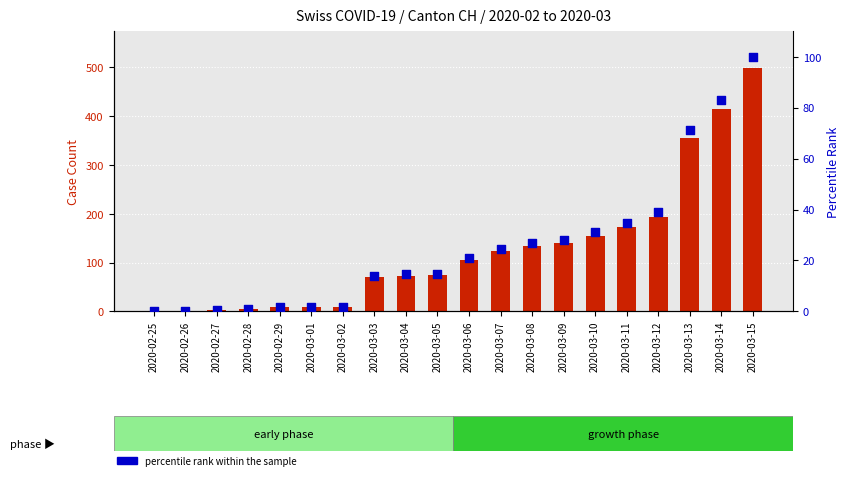

At how many categories does at least one series exceed 106?

9